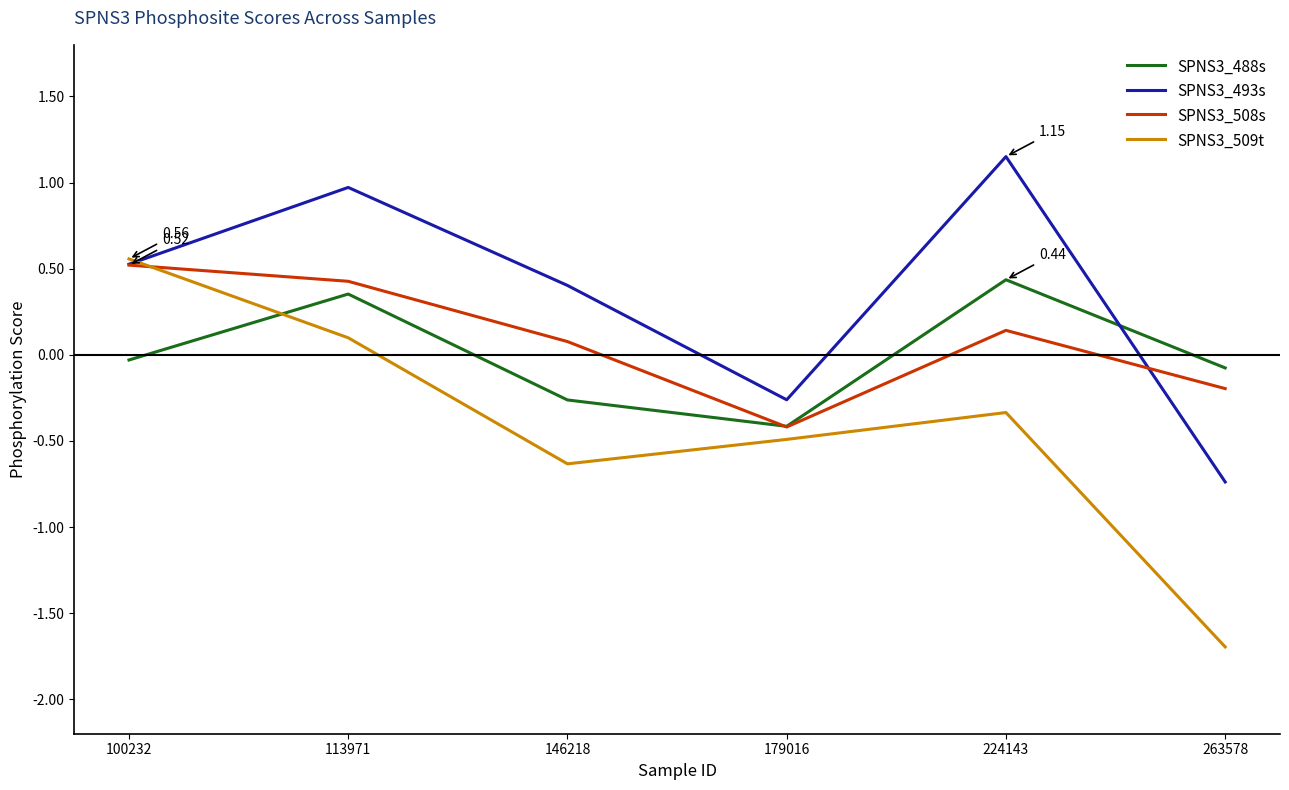

List the labels in order of SPNS3_509t value, smallest first.

263578, 146218, 179016, 224143, 113971, 100232